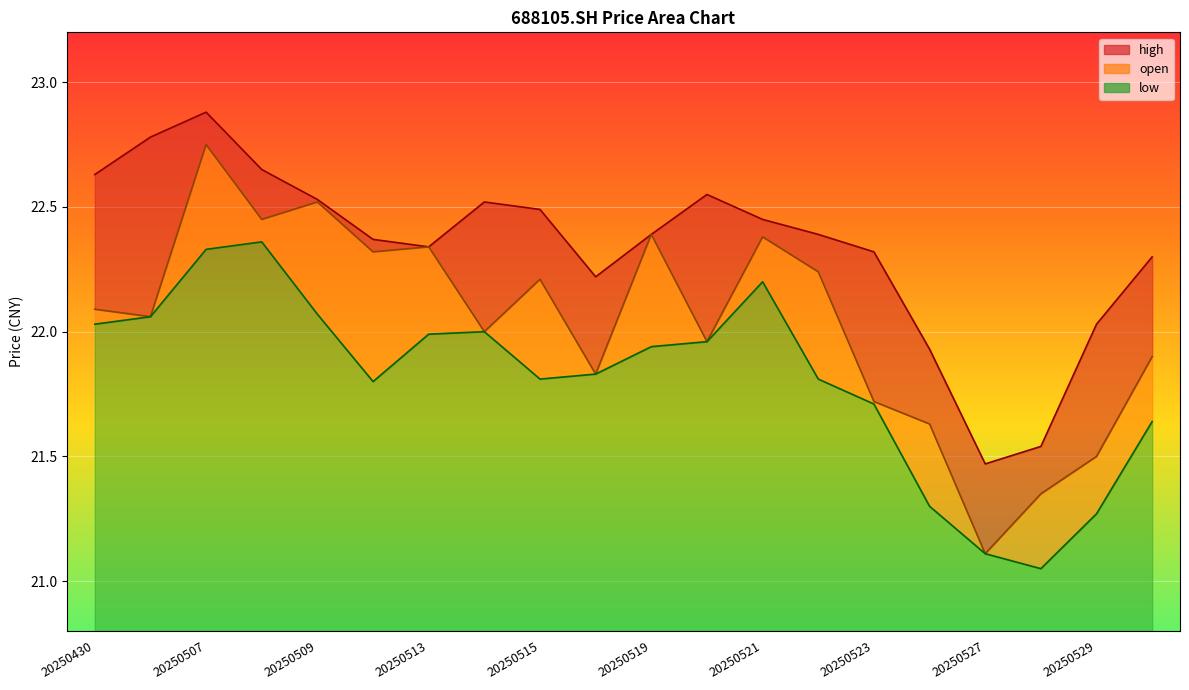

List the labels in order of high value, smallest first.

20250527, 20250528, 20250526, 20250529, 20250516, 20250530, 20250523, 20250513, 20250512, 20250519, 20250522, 20250521, 20250515, 20250514, 20250509, 20250520, 20250430, 20250508, 20250506, 20250507